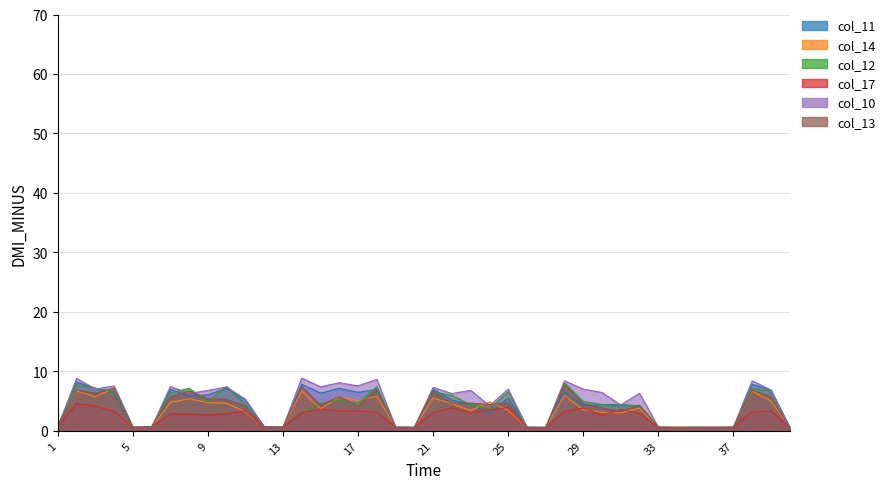

The value of col_11 at 13 is 0.9. True or false?

False